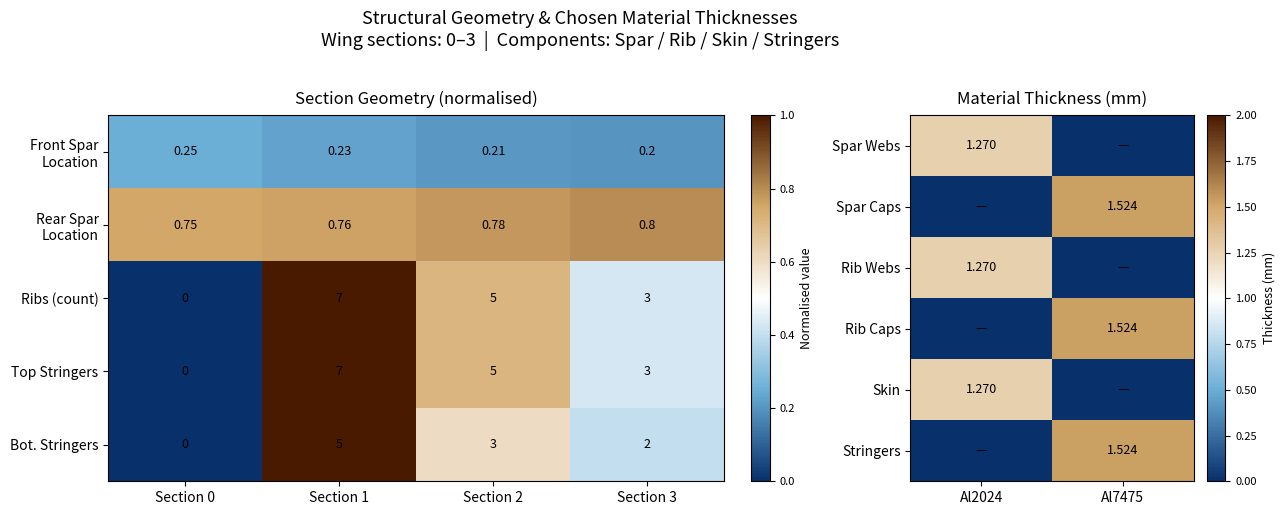

What is the average value of the Stringers series?

0.8